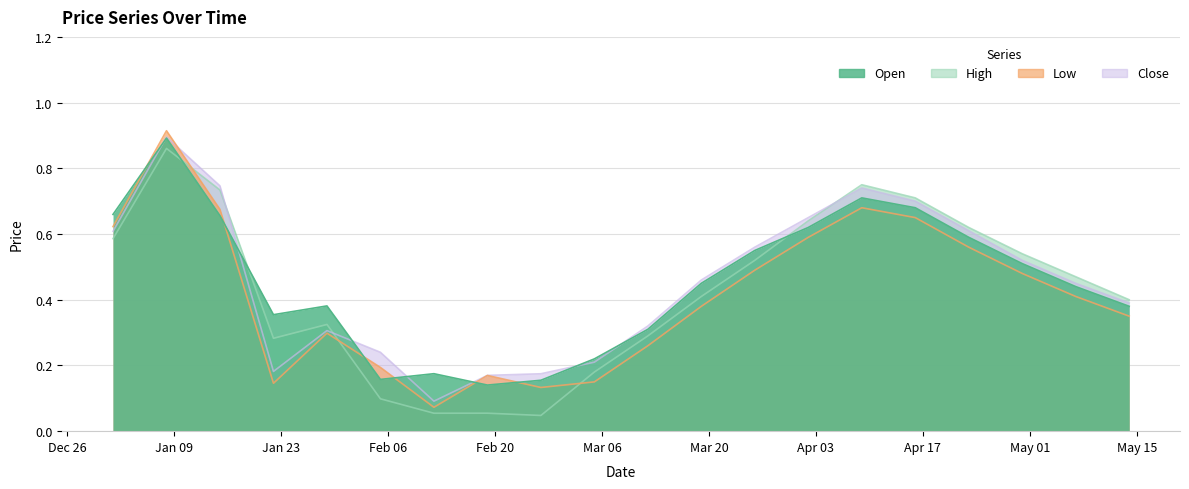

What is the value of the Close point at the 12th from the left?

0.5